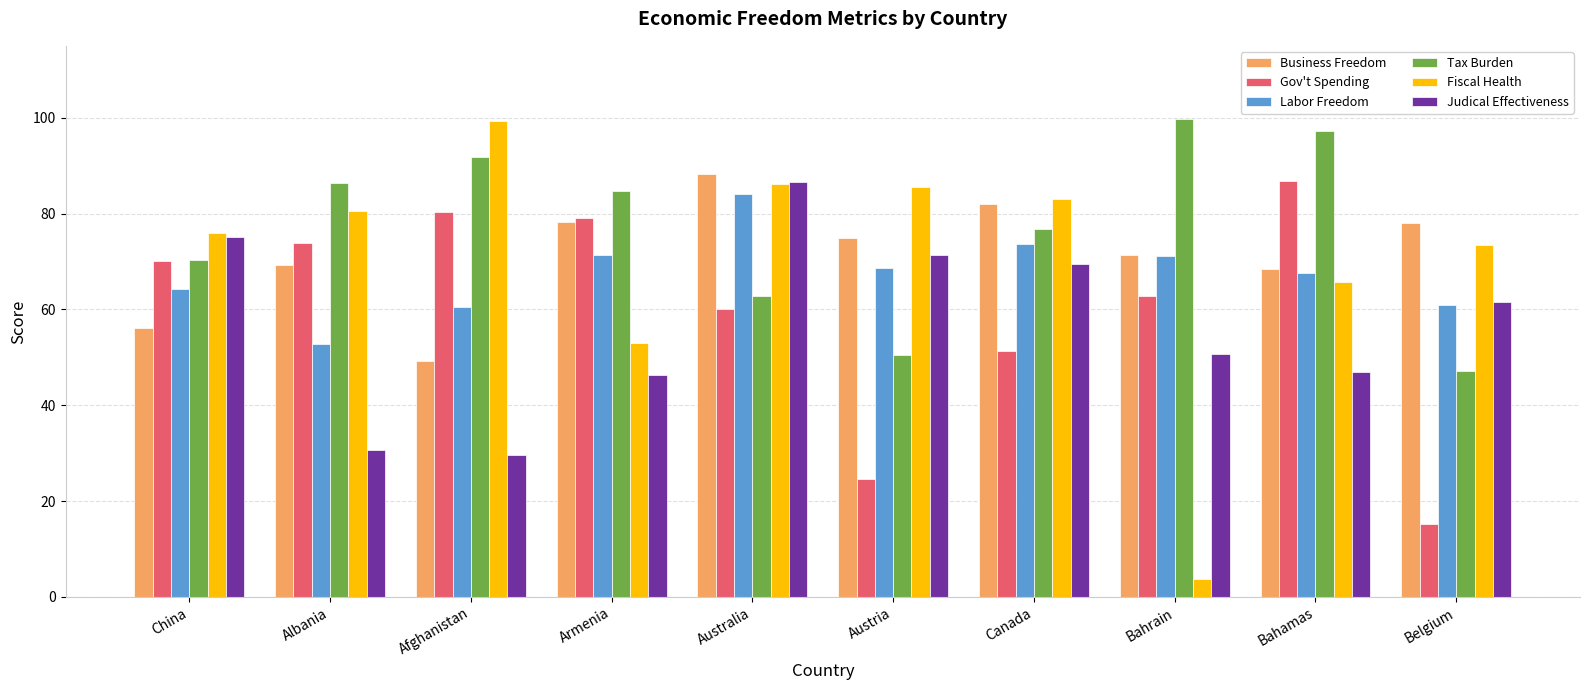

True or false: Labor Freedom has a value of 52.7 at Albania.

True